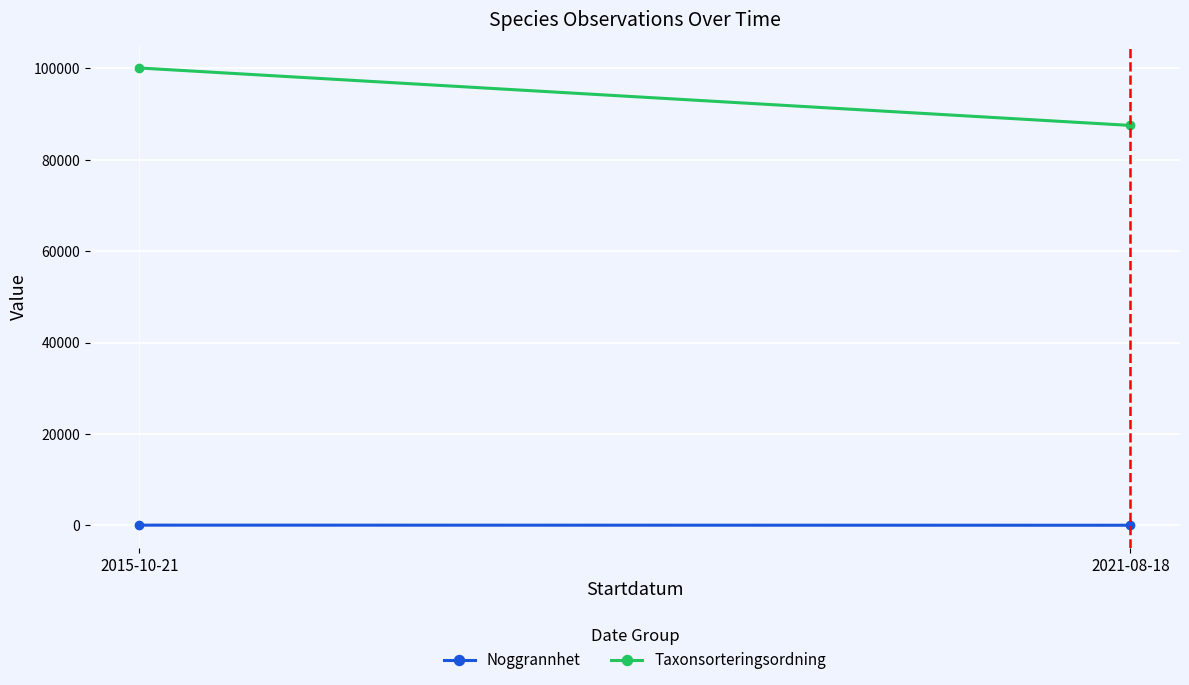

What is the value of the Noggrannhet point at the 1st from the left?

50.0